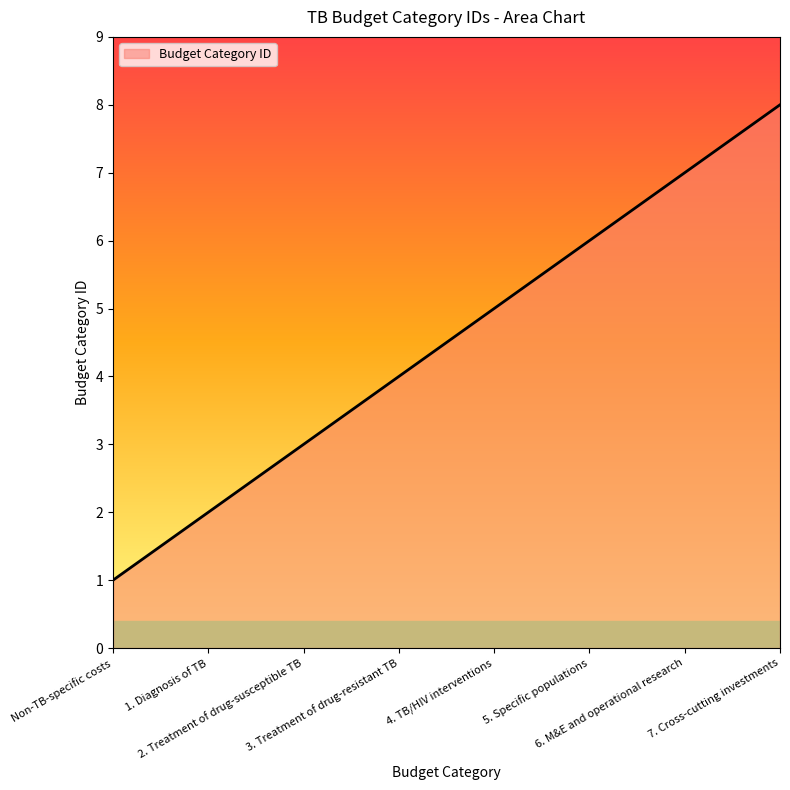

Which label corresponds to the largest value in the chart?

7. Cross-cutting investments